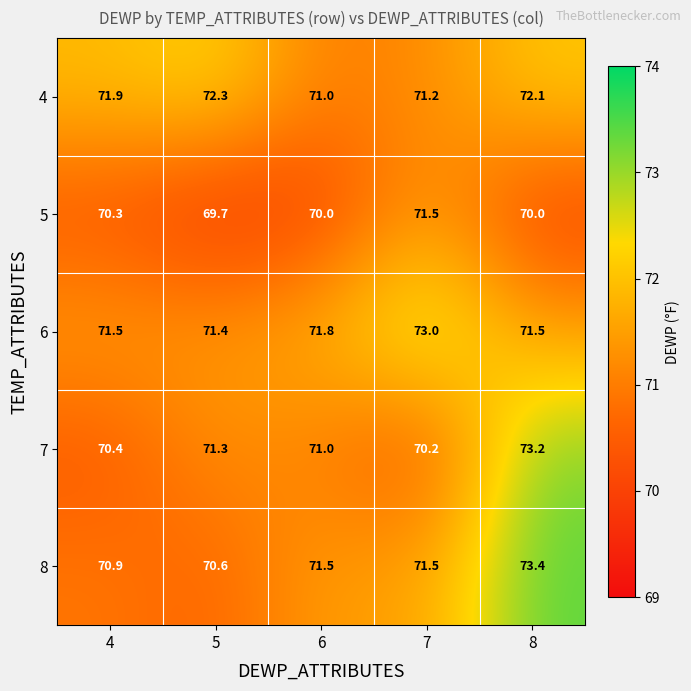

Reading right to left, what are all the values shown in this chart?

4: 8=72.1	7=71.2	6=71.0	5=72.3	4=71.9
5: 8=70.0	7=71.5	6=70.0	5=69.7	4=70.3
6: 8=71.5	7=73.0	6=71.8	5=71.4	4=71.5
7: 8=73.2	7=70.2	6=71.0	5=71.3	4=70.4
8: 8=73.4	7=71.5	6=71.5	5=70.6	4=70.9